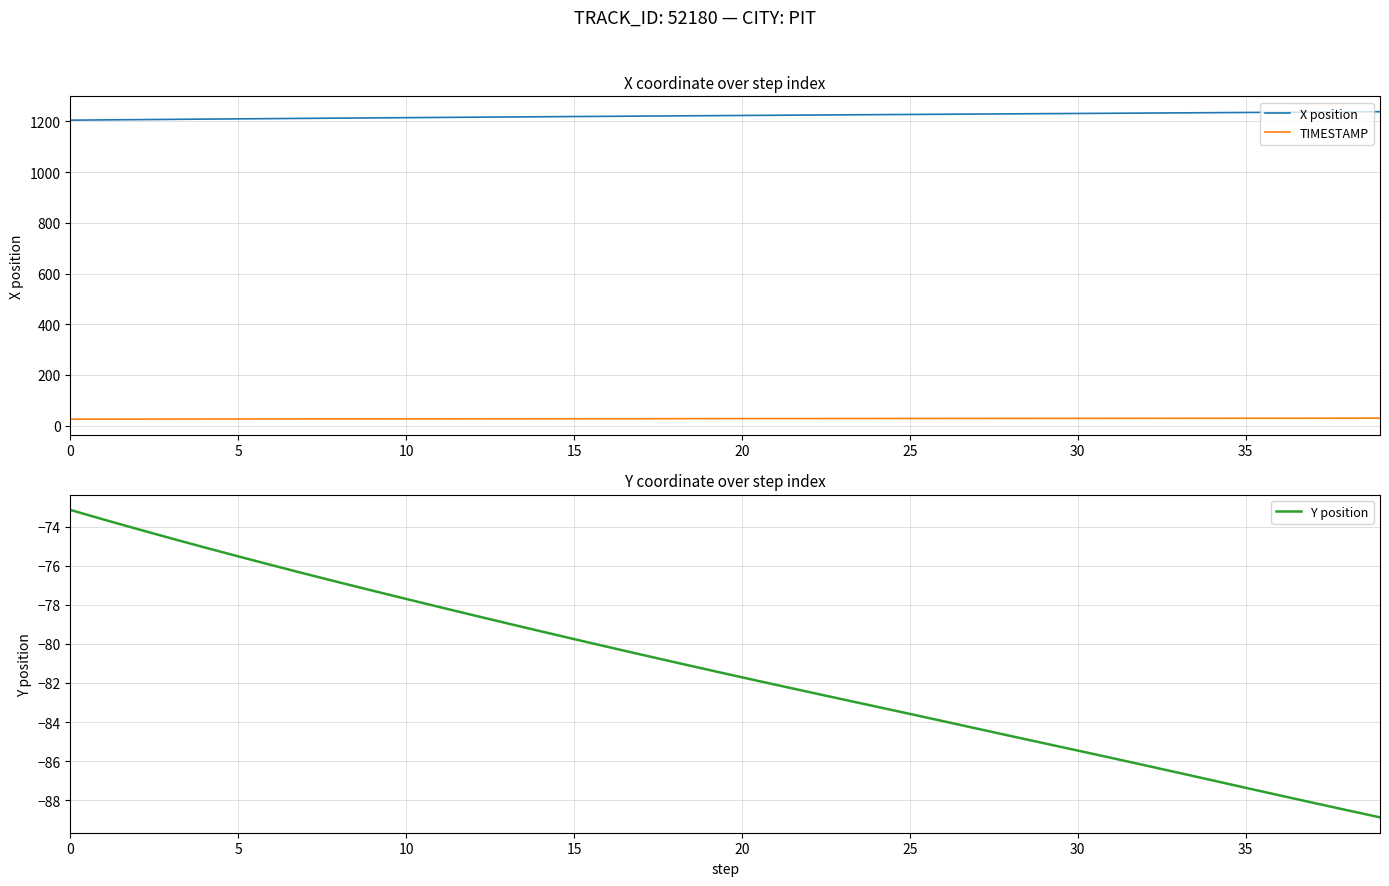

What is the difference between the highest and lowest values at 13?

1296.2